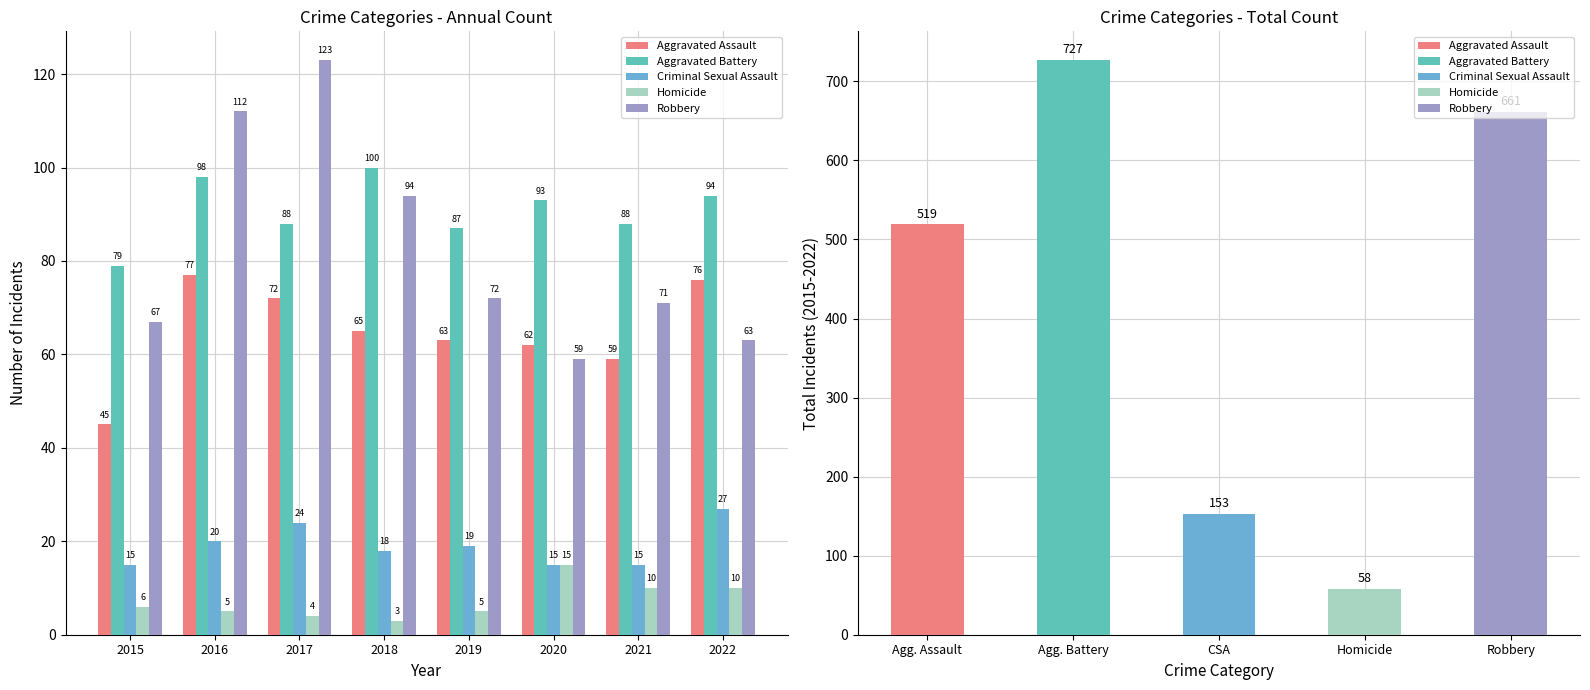

What is the difference between the highest and lowest values at 2017?

119